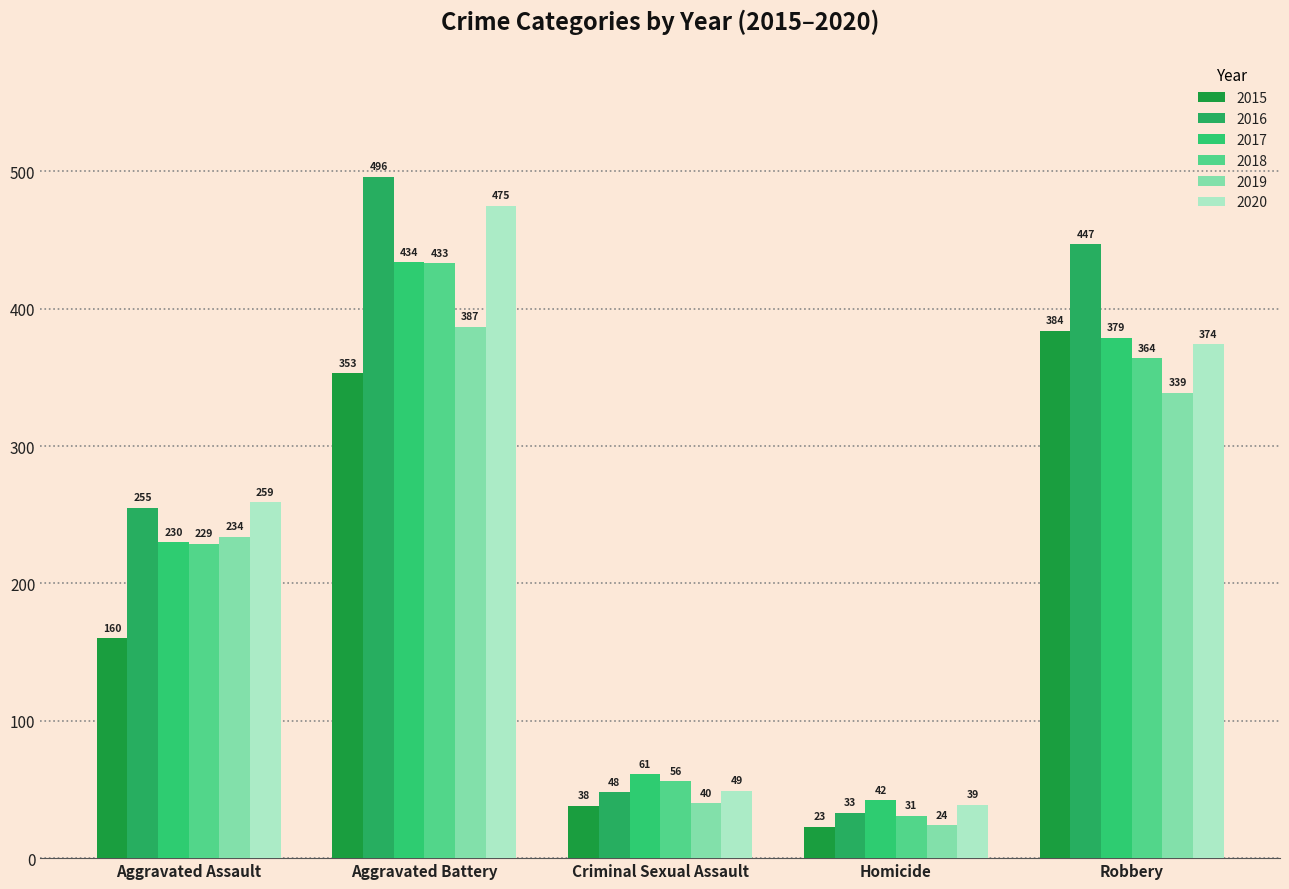

Which has a higher value, Aggravated Assault or Homicide?

Aggravated Assault